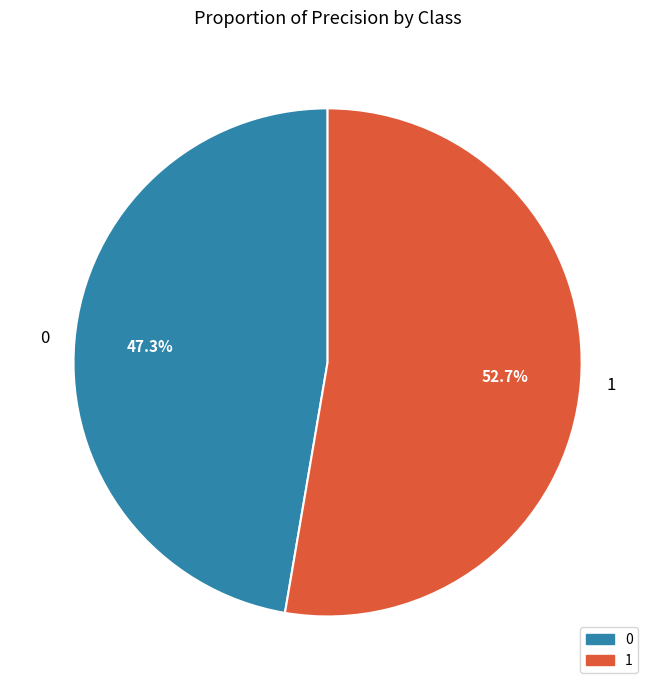

Between 0 and 1, which is larger?

1